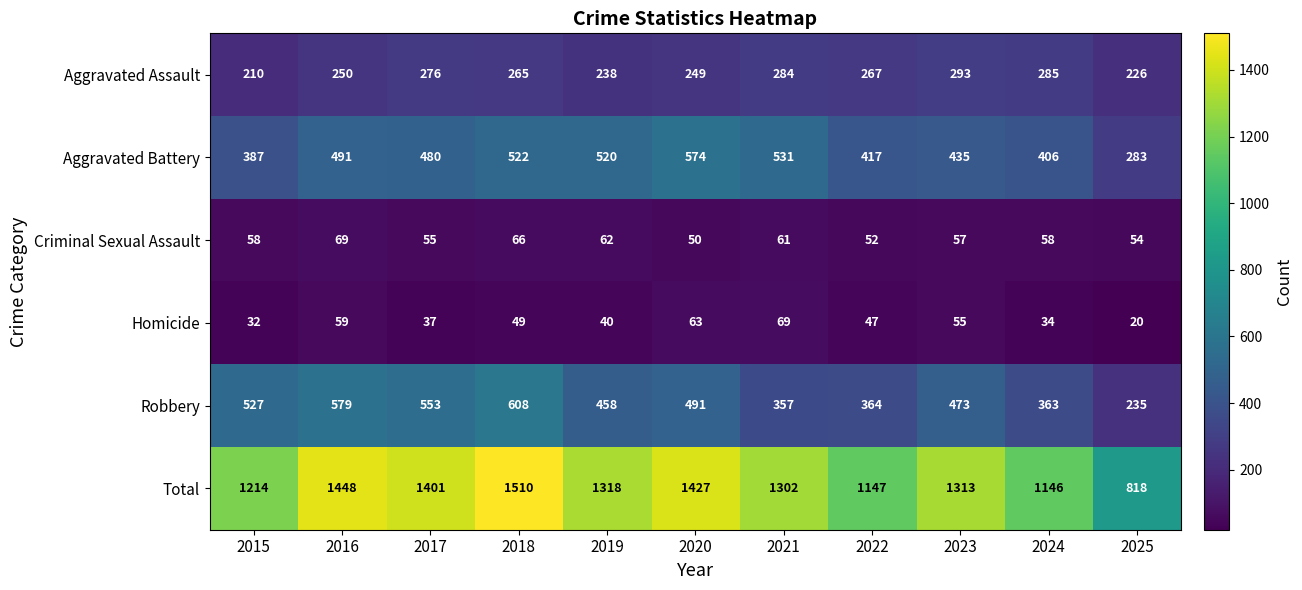

Rank the series at 2025 from highest to lowest value.

Total, Aggravated Battery, Robbery, Aggravated Assault, Criminal Sexual Assault, Homicide